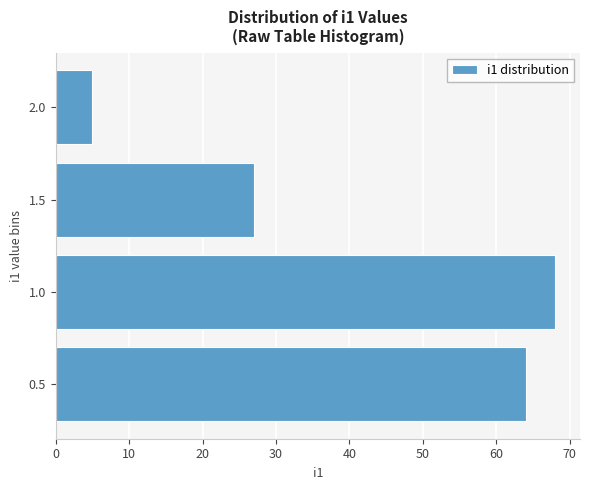

Reading bottom to top, what are all the values shown in this chart?

0.5=64	1.0=68	1.5=27	2.0=5